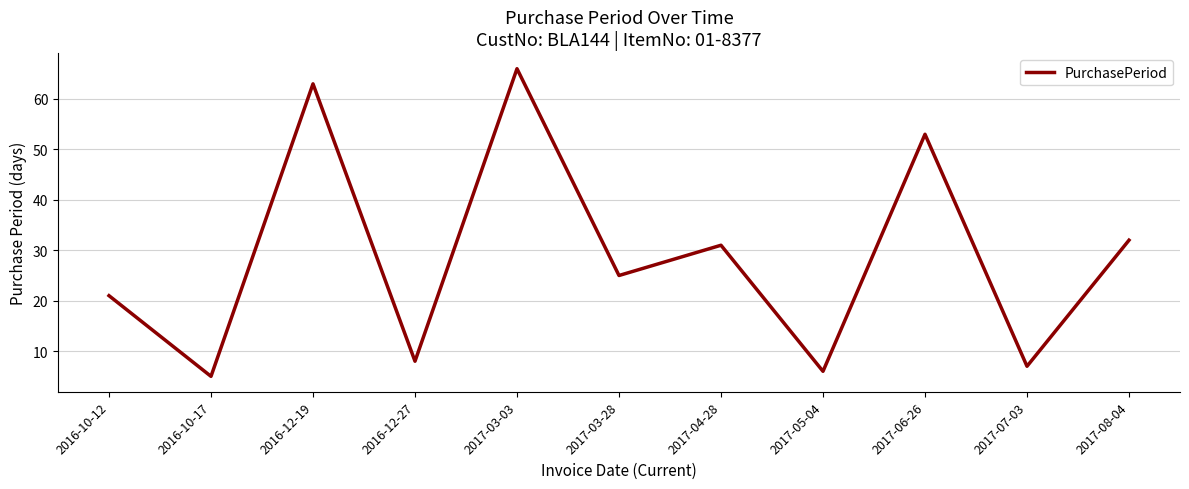

What is the smallest value displayed?

5